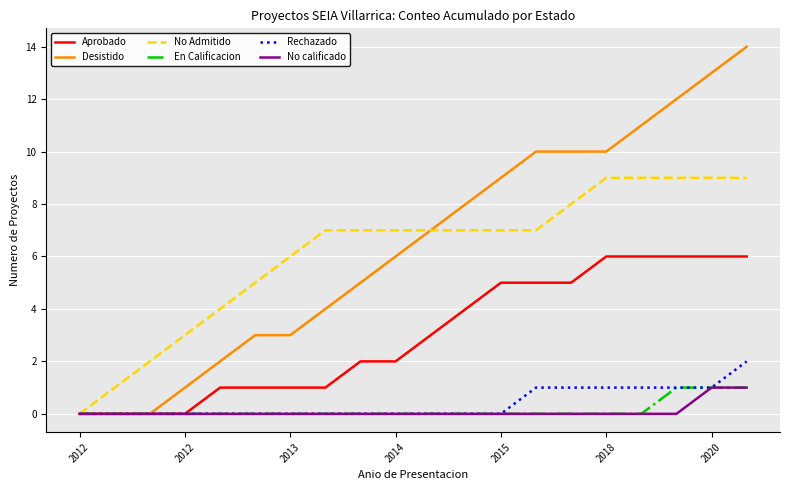

What is the greatest value displayed?

14